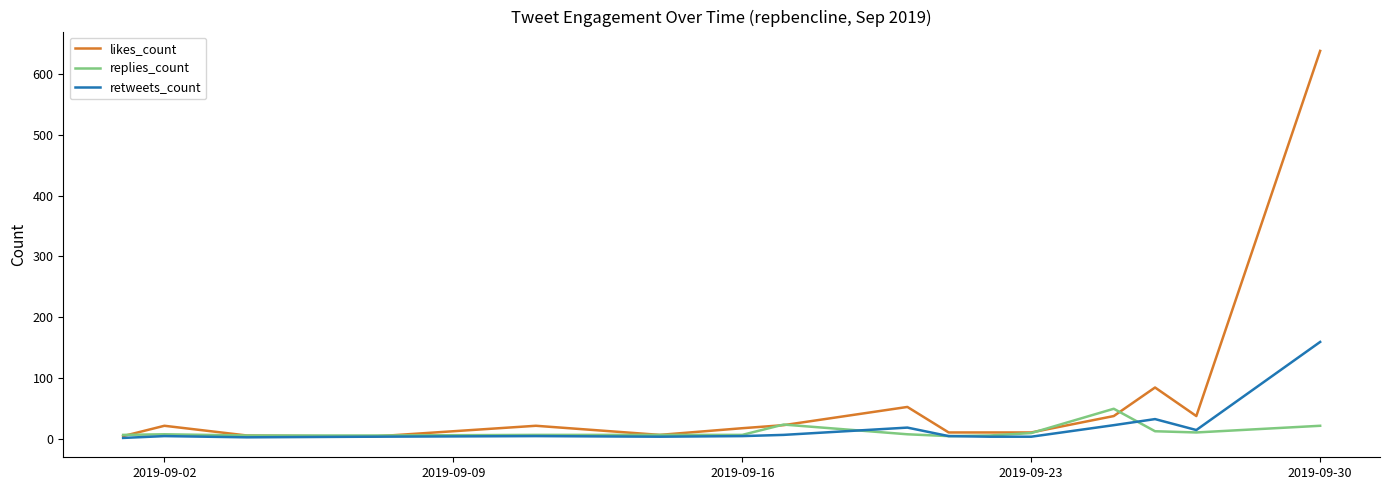

Which series has the largest total across all categories?

likes_count